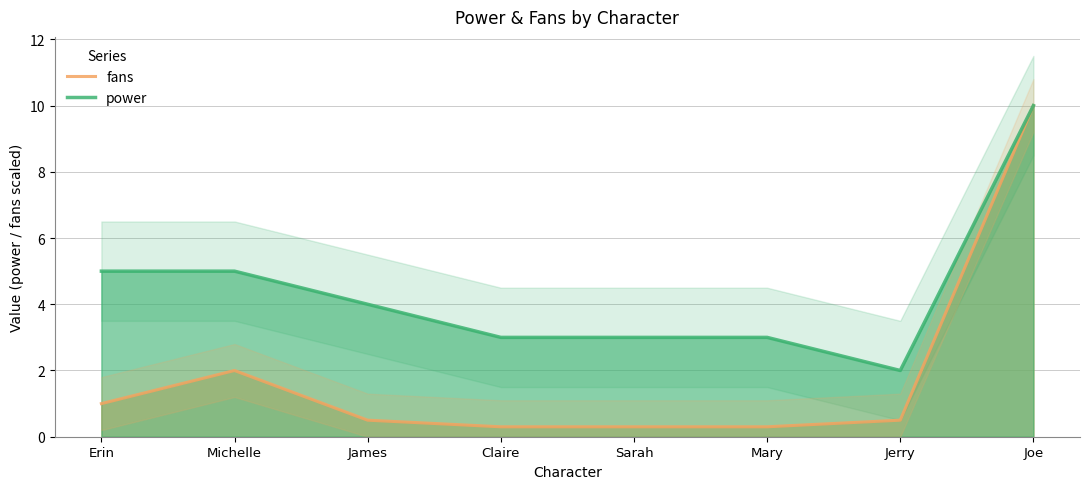

What is the value of the fans point at the 7th from the left?

0.5